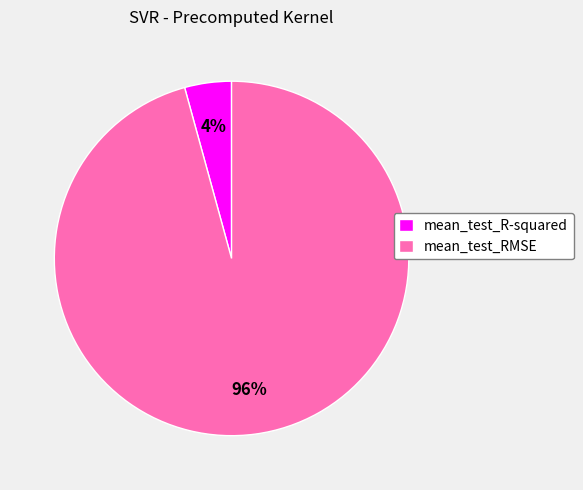

Rank the categories by value from highest to lowest.

mean_test_RMSE, mean_test_R-squared